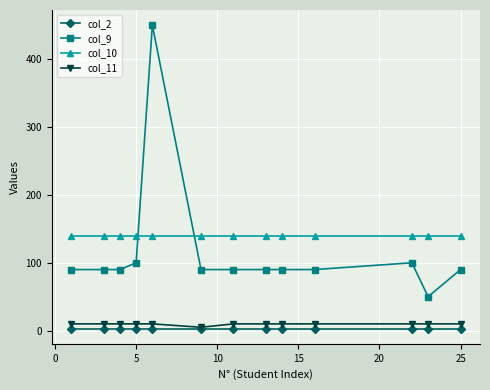

What is the highest value of the col_2 series?

3